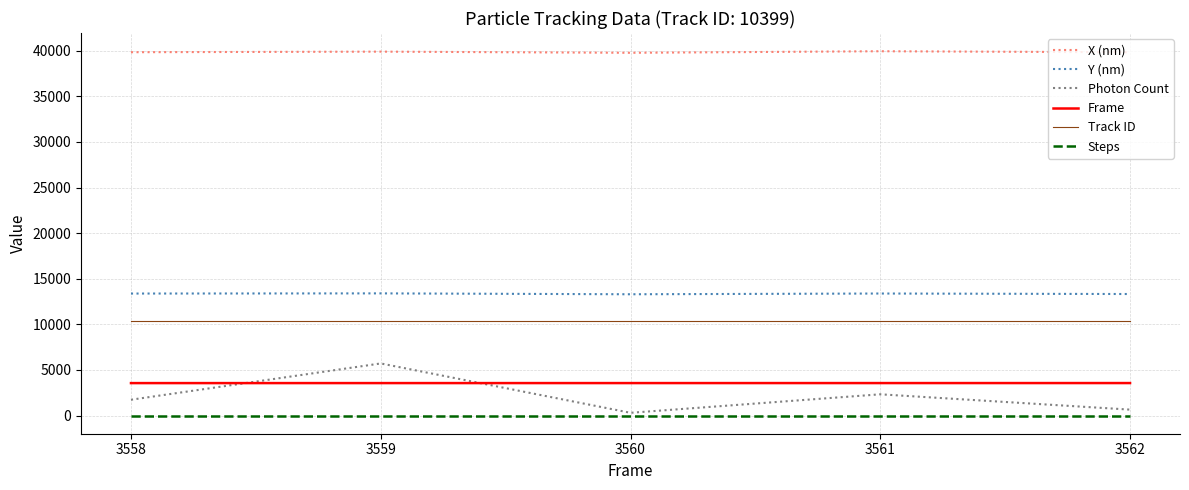

List the series in order of their peak value, lowest first.

Steps, Frame, Photon Count, Track ID, Y (nm), X (nm)